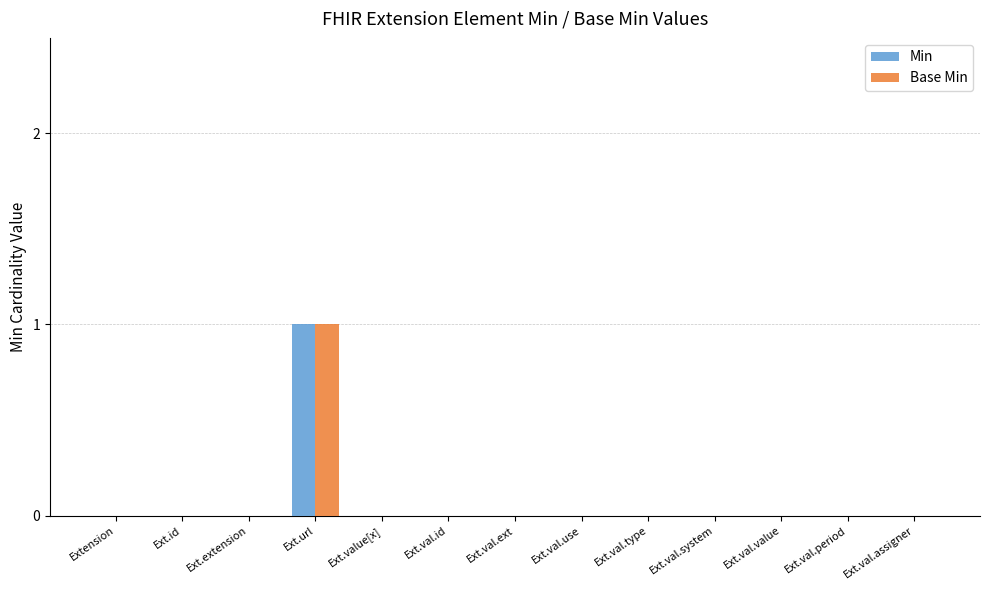

Are the bars grouped side by side (vs. stacked)?

Yes